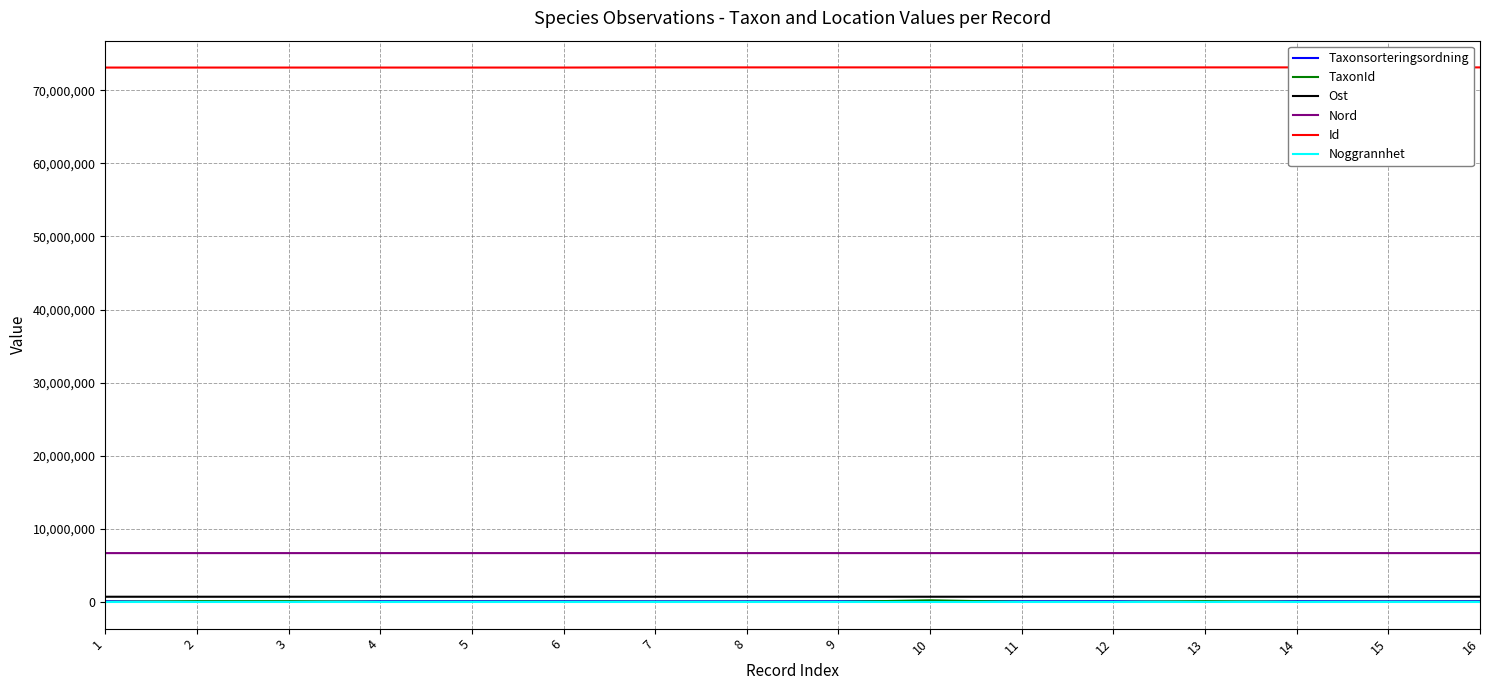

What is the highest value of the Id series?

73122613